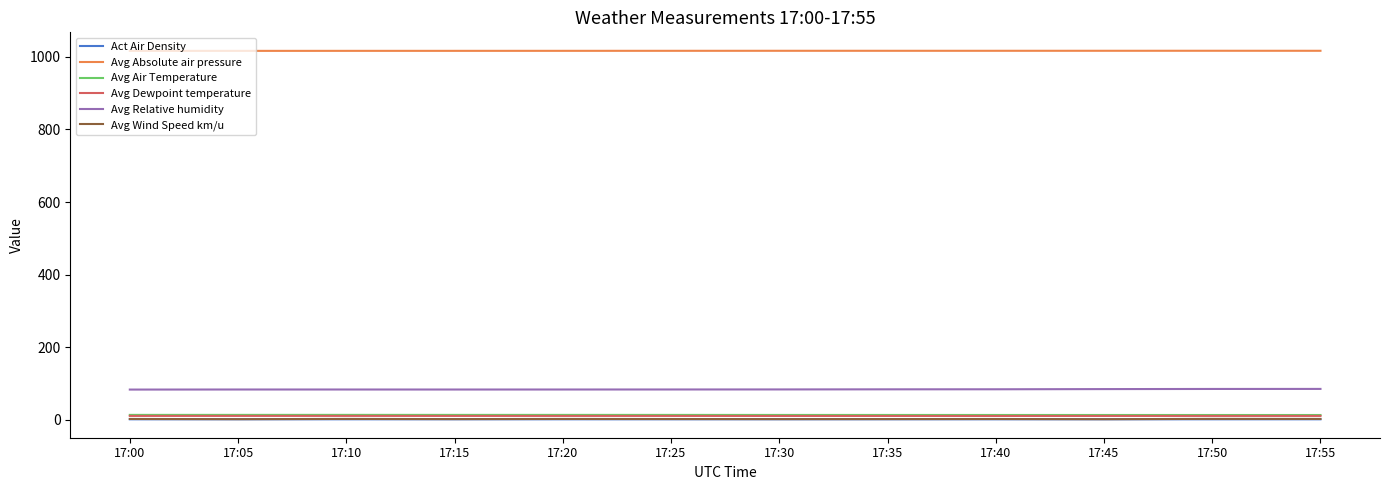

What is the minimum value for Avg Absolute air pressure?

1016.6